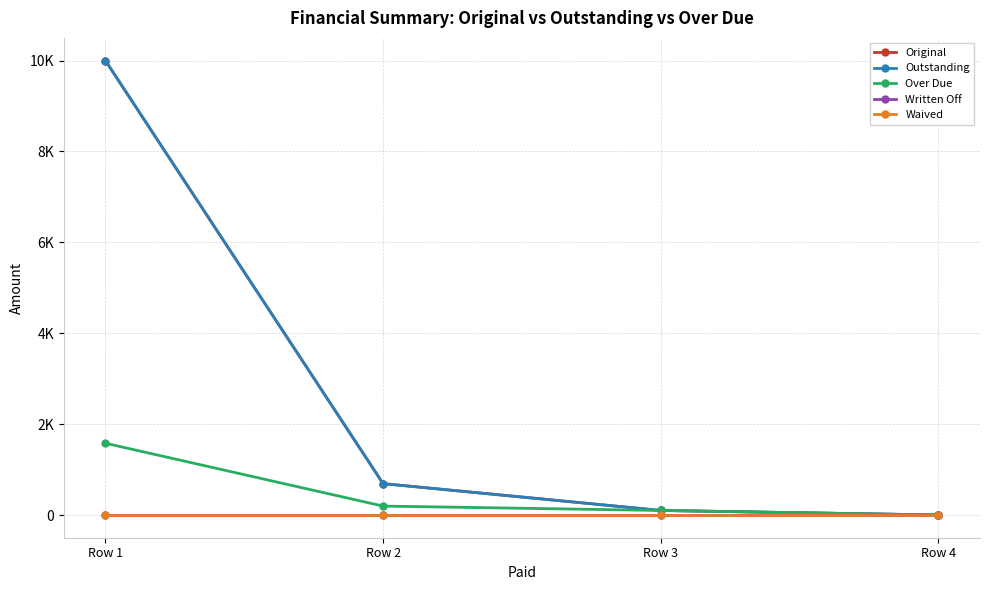

Is this an area chart (filled region under the line)?

No